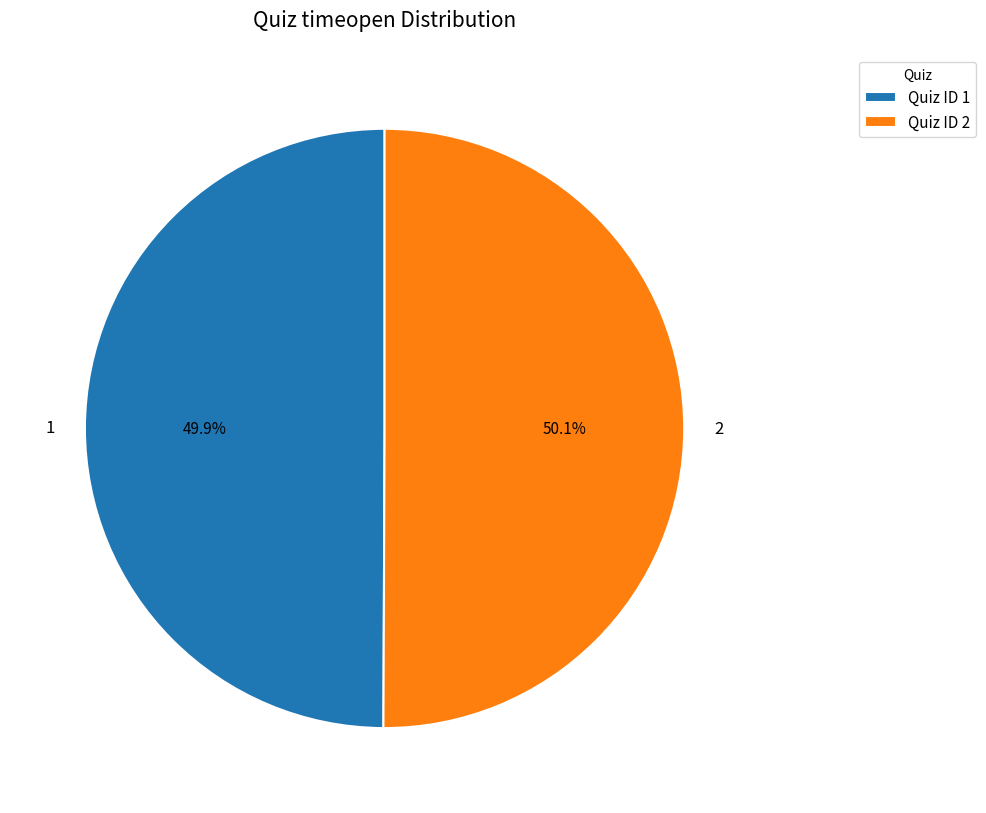

Approximately how many times larger is the value at 2 compared to 1?

1.0